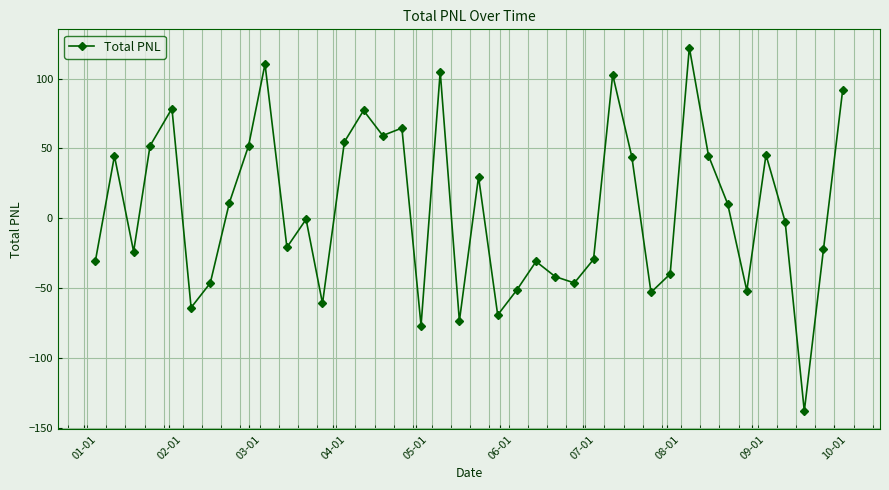

What is the maximum value shown in the chart?

122.2